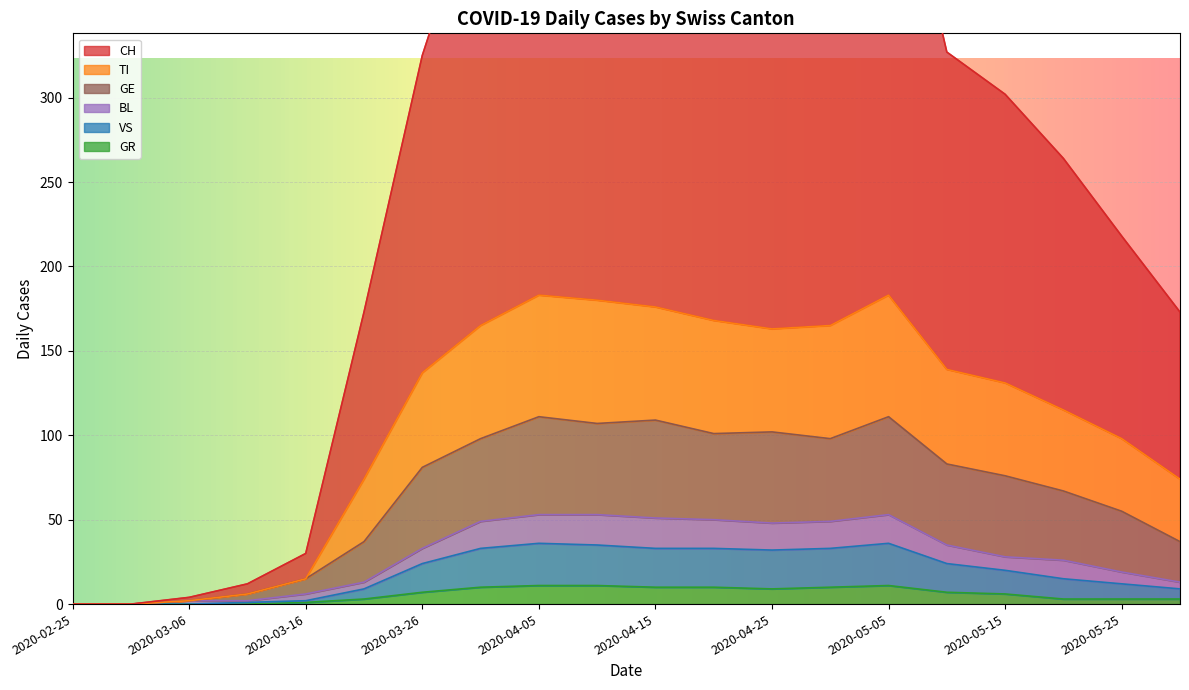

Reading left to right, list all the values displayed in this chart.

CH: 2020-02-25=0	2020-03-01=0	2020-03-06=4	2020-03-11=12	2020-03-16=30	2020-03-21=173	2020-03-26=325	2020-03-31=431	2020-04-05=476	2020-04-10=470	2020-04-15=470	2020-04-20=458	2020-04-25=418	2020-04-30=431	2020-05-05=476	2020-05-10=327	2020-05-15=302	2020-05-20=264	2020-05-25=218	2020-05-30=173
TI: 2020-02-25=0	2020-03-01=0	2020-03-06=2	2020-03-11=6	2020-03-16=15	2020-03-21=74	2020-03-26=137	2020-03-31=165	2020-04-05=183	2020-04-10=180	2020-04-15=176	2020-04-20=168	2020-04-25=163	2020-04-30=165	2020-05-05=183	2020-05-10=139	2020-05-15=131	2020-05-20=115	2020-05-25=98	2020-05-30=74
GR: 2020-02-25=0	2020-03-01=0	2020-03-06=0	2020-03-11=0	2020-03-16=1	2020-03-21=3	2020-03-26=7	2020-03-31=10	2020-04-05=11	2020-04-10=11	2020-04-15=10	2020-04-20=10	2020-04-25=9	2020-04-30=10	2020-05-05=11	2020-05-10=7	2020-05-15=6	2020-05-20=3	2020-05-25=3	2020-05-30=3
VS: 2020-02-25=0	2020-03-01=0	2020-03-06=0	2020-03-11=1	2020-03-16=2	2020-03-21=9	2020-03-26=24	2020-03-31=33	2020-04-05=36	2020-04-10=35	2020-04-15=33	2020-04-20=33	2020-04-25=32	2020-04-30=33	2020-05-05=36	2020-05-10=24	2020-05-15=20	2020-05-20=15	2020-05-25=12	2020-05-30=9
BL: 2020-02-25=0	2020-03-01=0	2020-03-06=2	2020-03-11=2	2020-03-16=6	2020-03-21=13	2020-03-26=33	2020-03-31=49	2020-04-05=53	2020-04-10=53	2020-04-15=51	2020-04-20=50	2020-04-25=48	2020-04-30=49	2020-05-05=53	2020-05-10=35	2020-05-15=28	2020-05-20=26	2020-05-25=19	2020-05-30=13
GE: 2020-02-25=0	2020-03-01=0	2020-03-06=2	2020-03-11=6	2020-03-16=15	2020-03-21=37	2020-03-26=81	2020-03-31=98	2020-04-05=111	2020-04-10=107	2020-04-15=109	2020-04-20=101	2020-04-25=102	2020-04-30=98	2020-05-05=111	2020-05-10=83	2020-05-15=76	2020-05-20=67	2020-05-25=55	2020-05-30=37